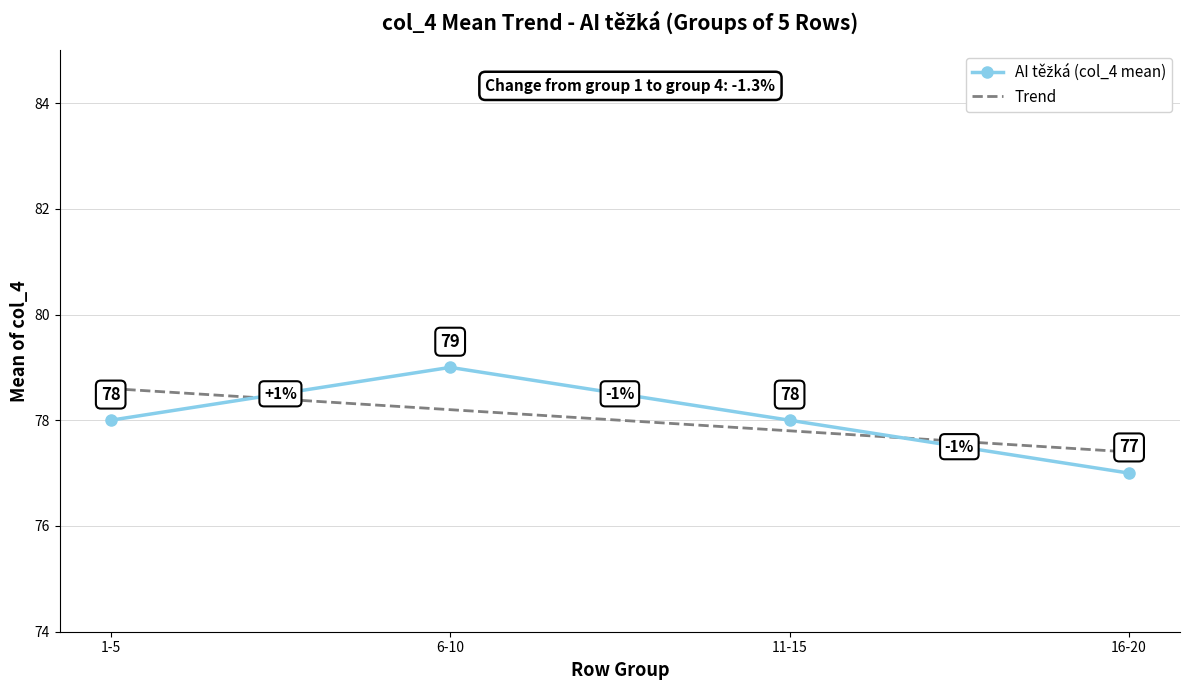

What is the average value of the Trend series?

78.0